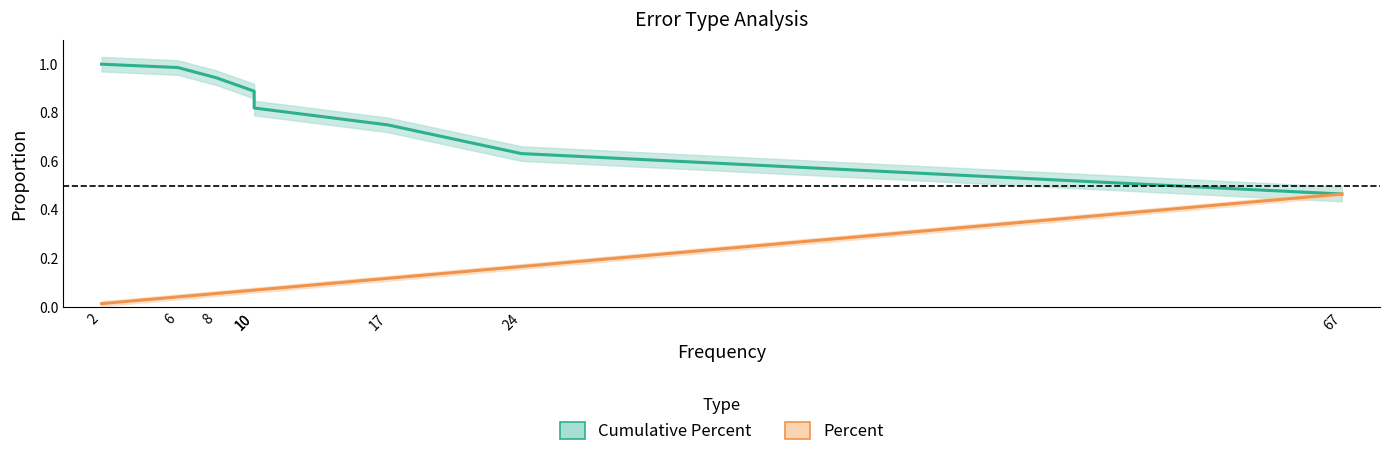

Rank the series at 8 from lowest to highest value.

Percent, Cumulative Percent